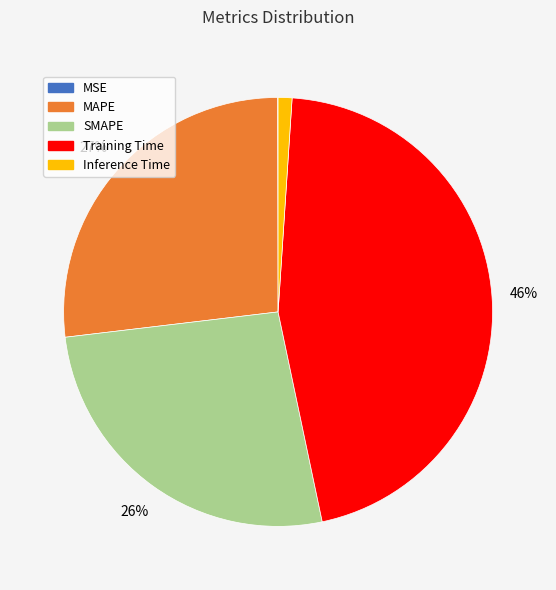

Which has a higher value, SMAPE or Inference Time?

SMAPE